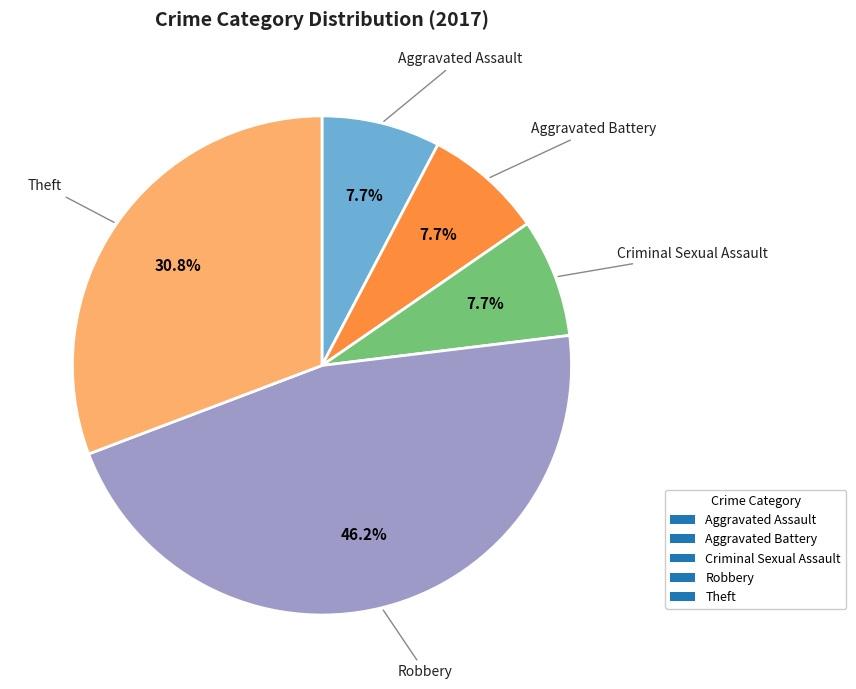

To the nearest percent, what portion does Theft represent?

31%